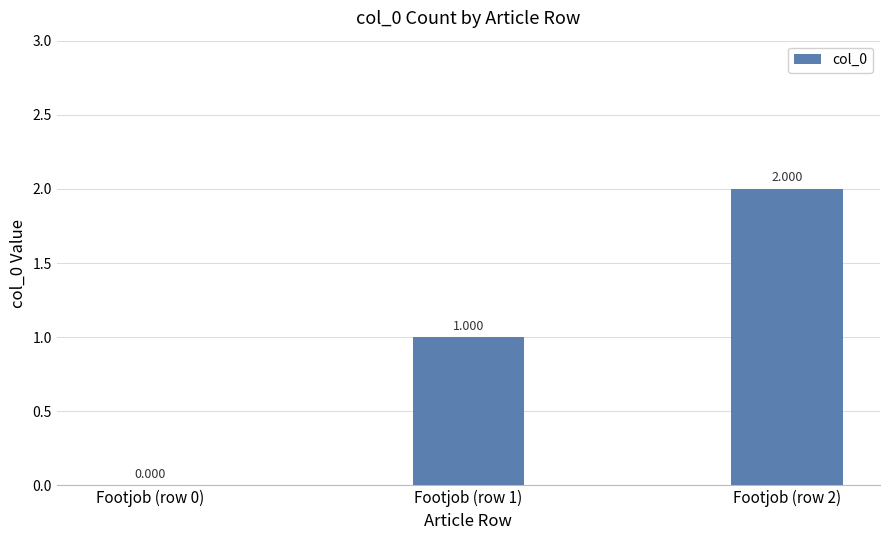

How many positive values are there?

2